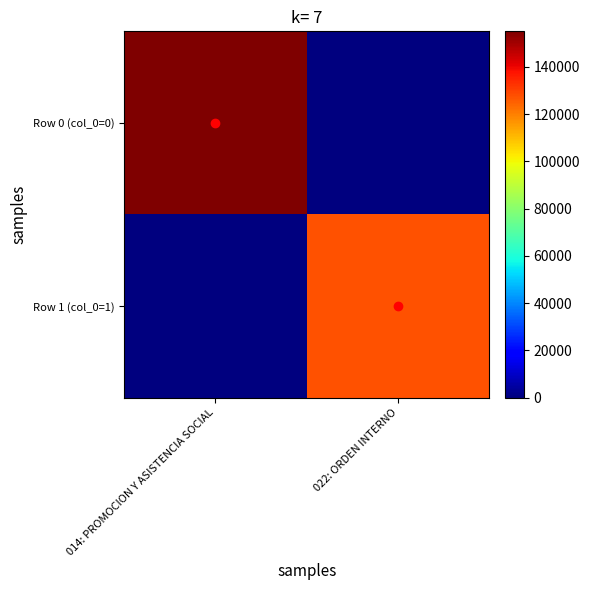

List the series in order of their peak value, highest first.

Row 0 (col_0=0), Row 1 (col_0=1)